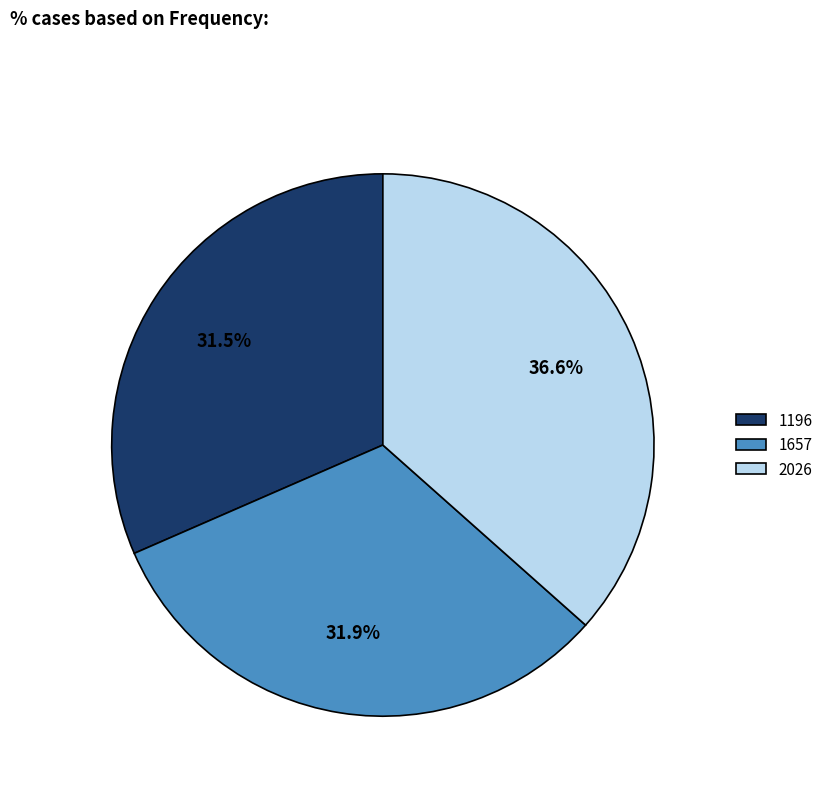

Count the number of slices in the pie.

3